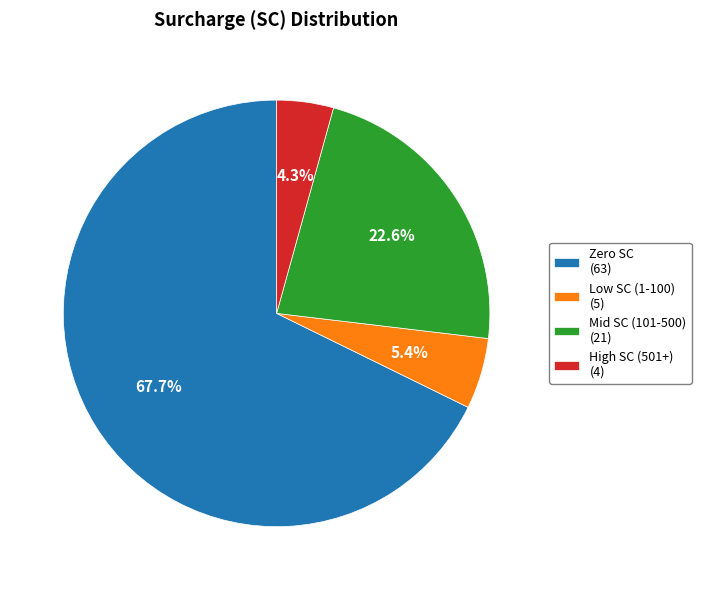

What is the largest slice in the pie chart?

Zero SC (63)